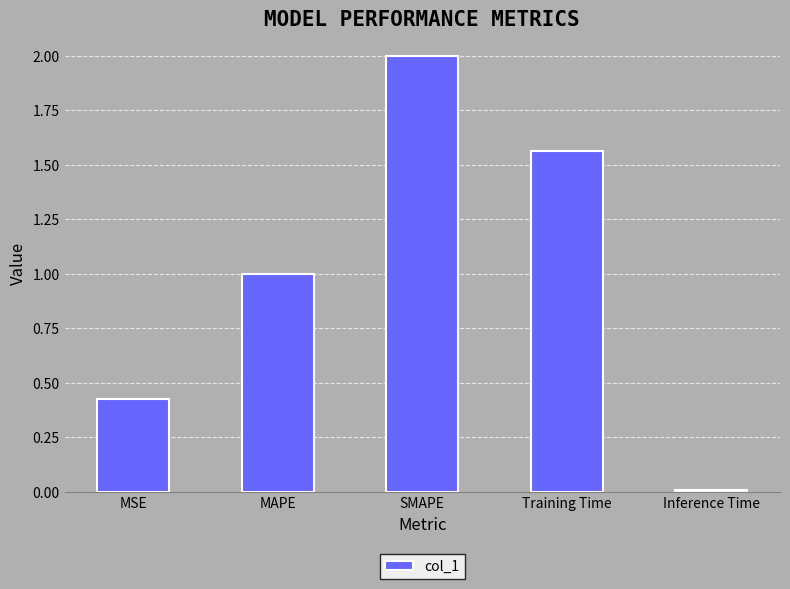

What is the value of the 2nd bar from the left?

1.0